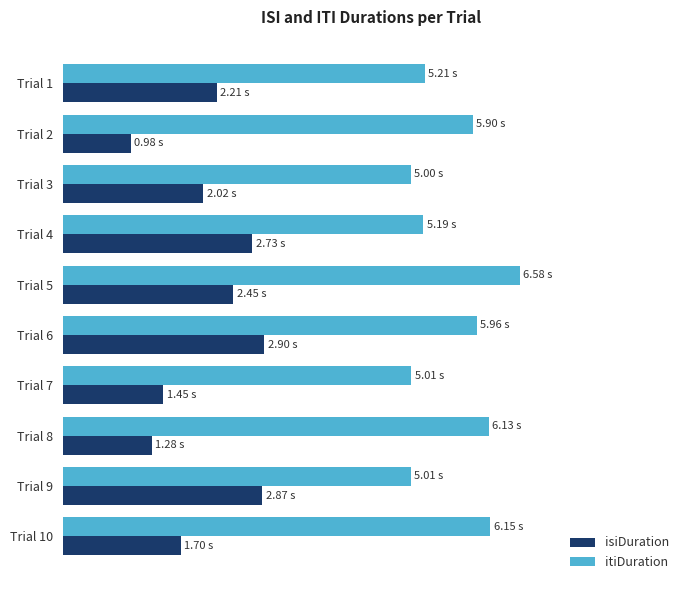

Which category has the lowest value in the isiDuration series?

Trial 2